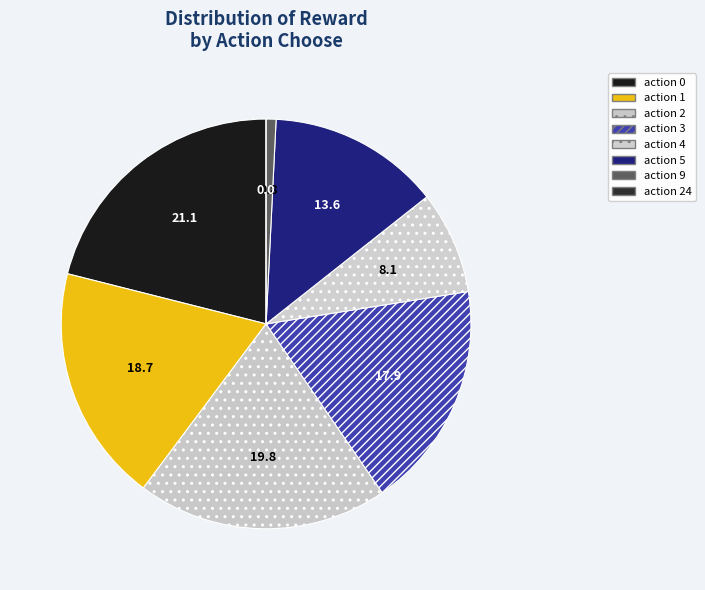

How many slices are in this pie chart?

8